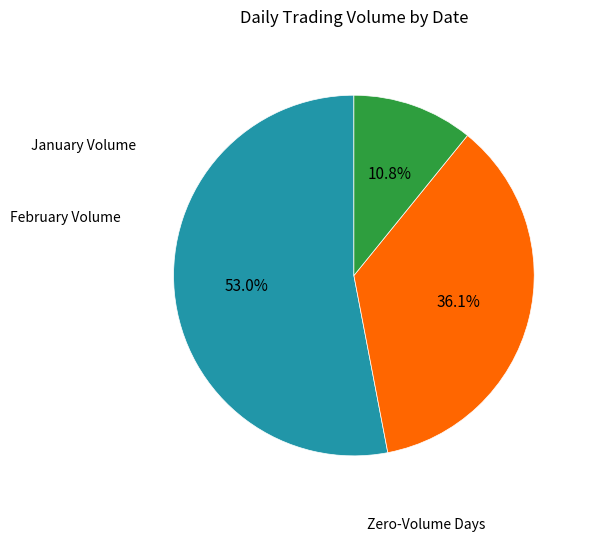

How many segments does this pie chart have?

3